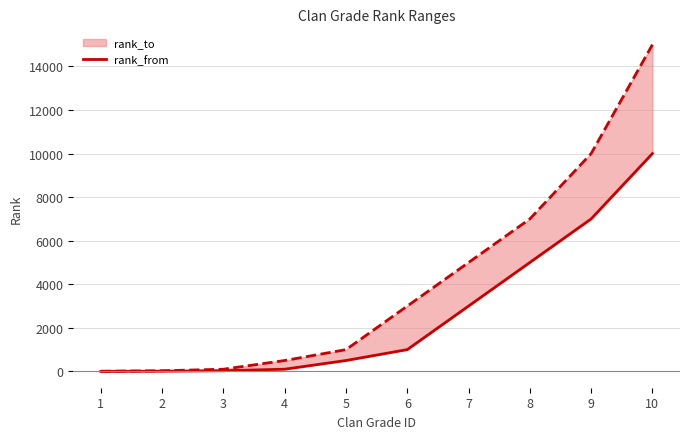

What is the change in value from 1 to 7?

+3000